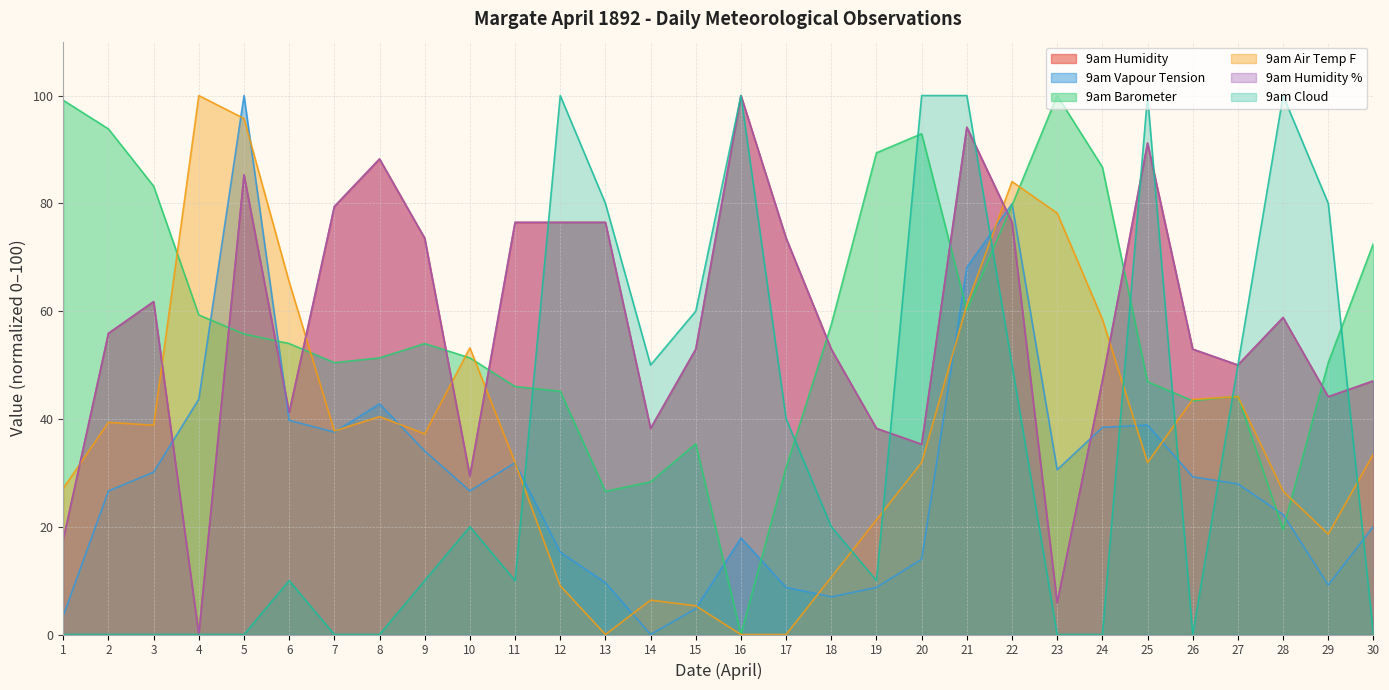

Between which two adjacent categories do 9am Vapour Tension and 9am Barometer first intersect?

4 and 5